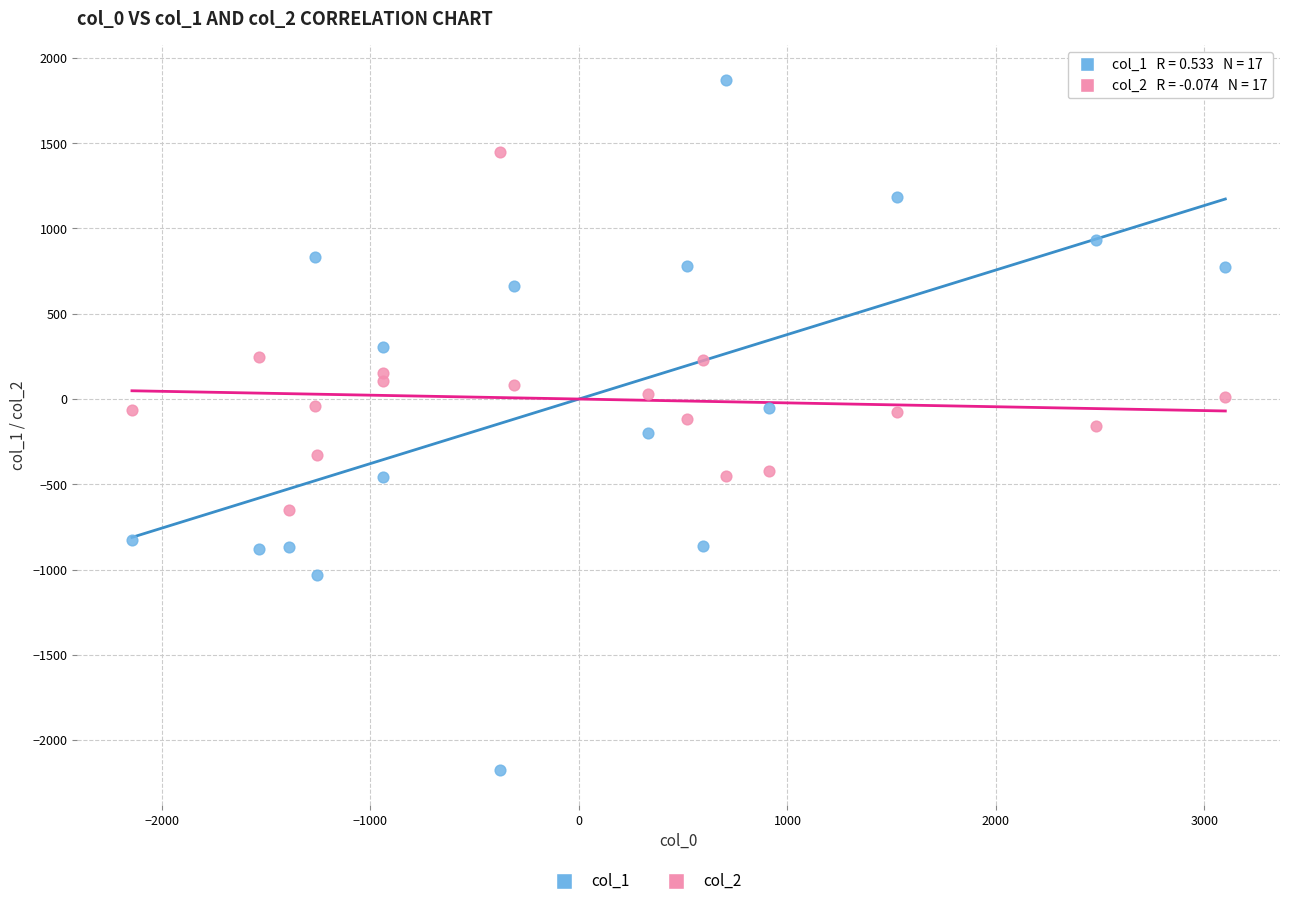

Which series reaches the maximum Y coordinate?

col_1